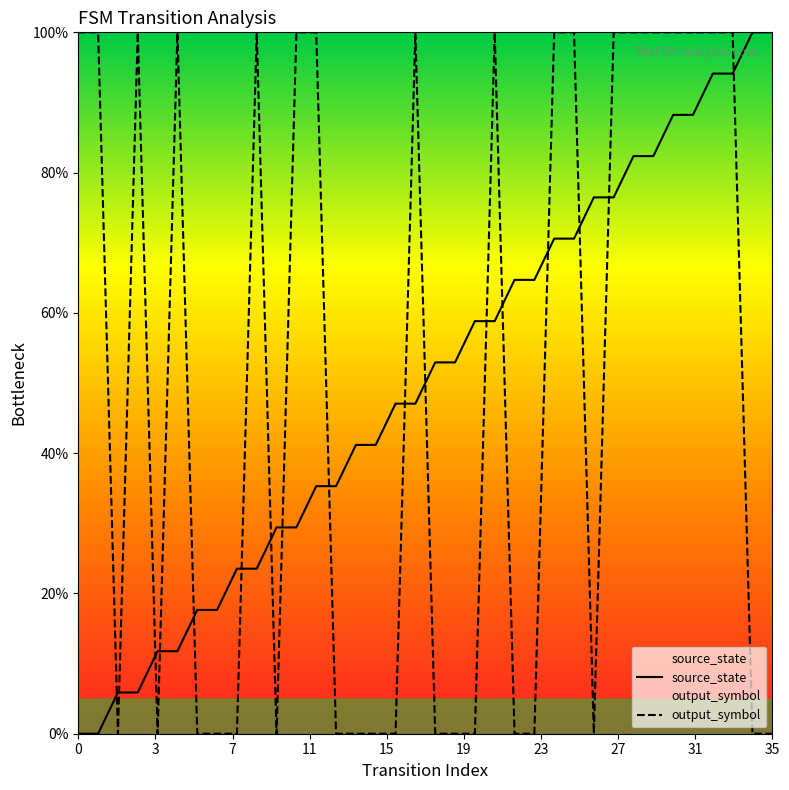

After their last crossing, which series has the higher values: source_state or output_symbol?

source_state